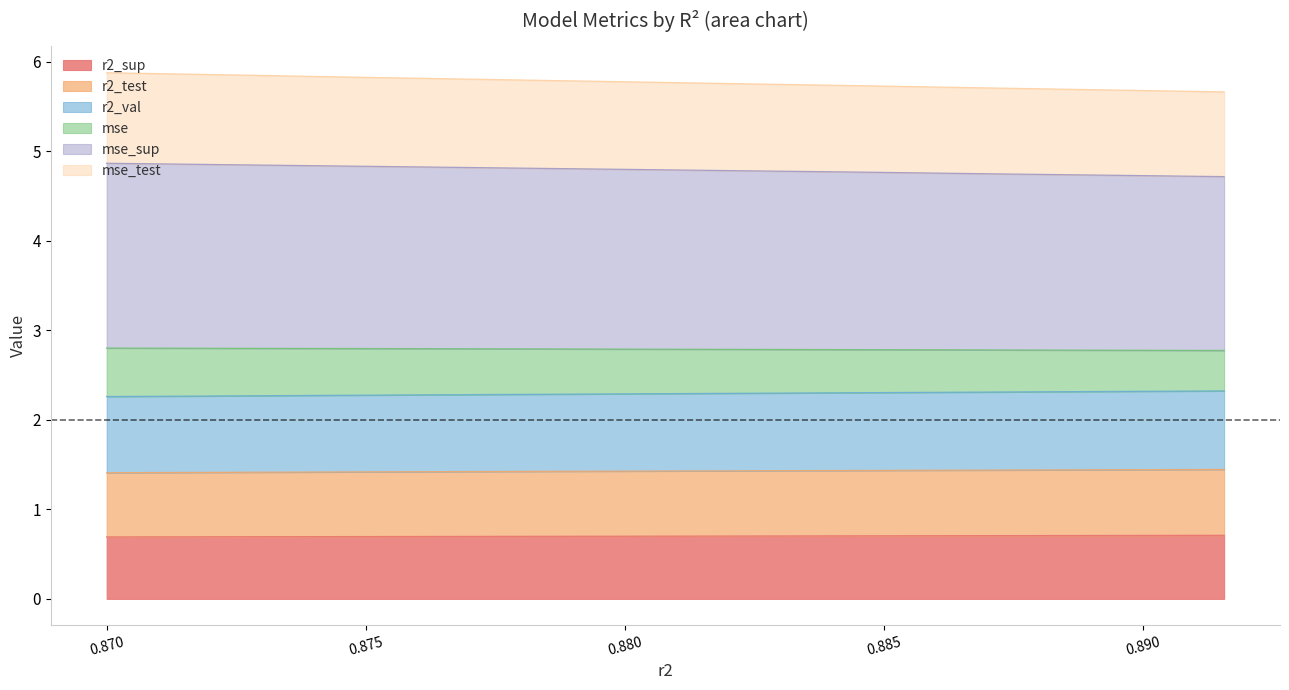

At how many categories does at least one series exceed 5?

10